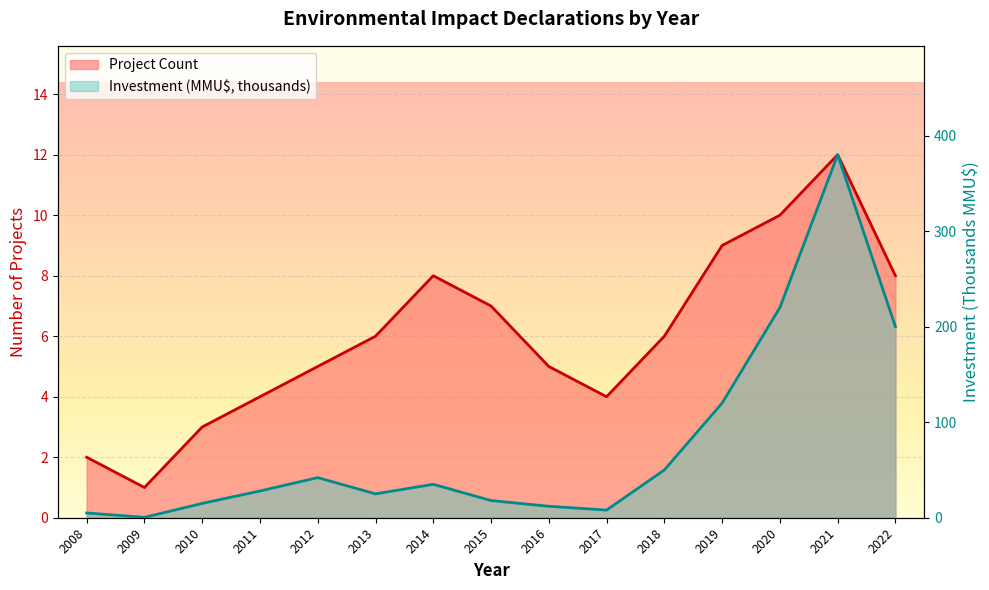

At which label does Project Count reach its peak?

2021